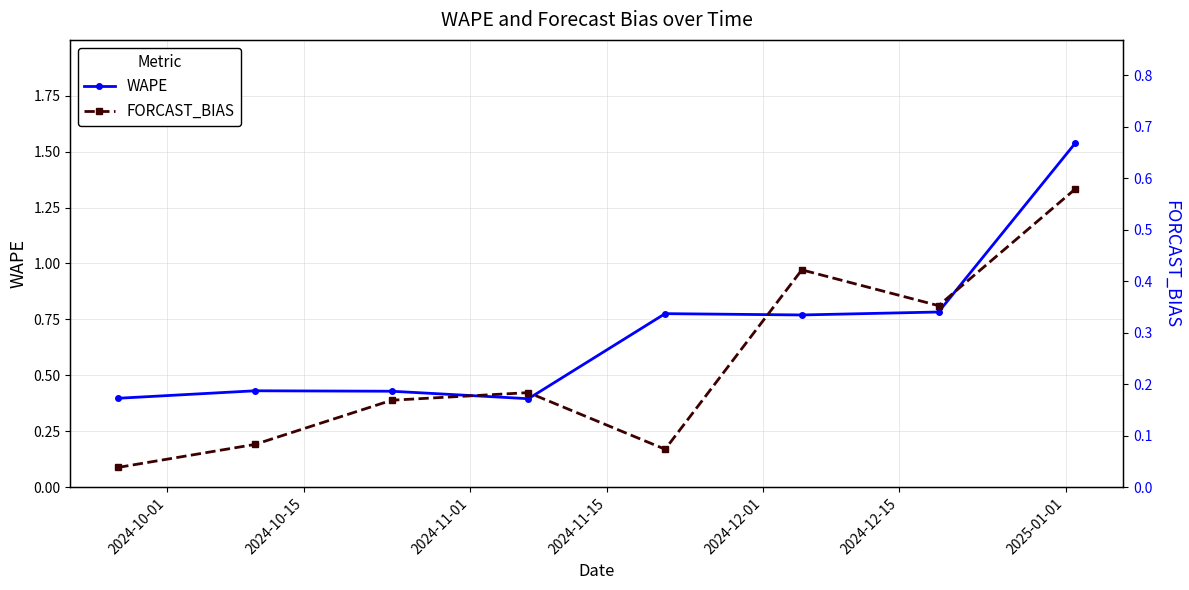

True or false: WAPE has more than 1 points higher than both neighbors.

True